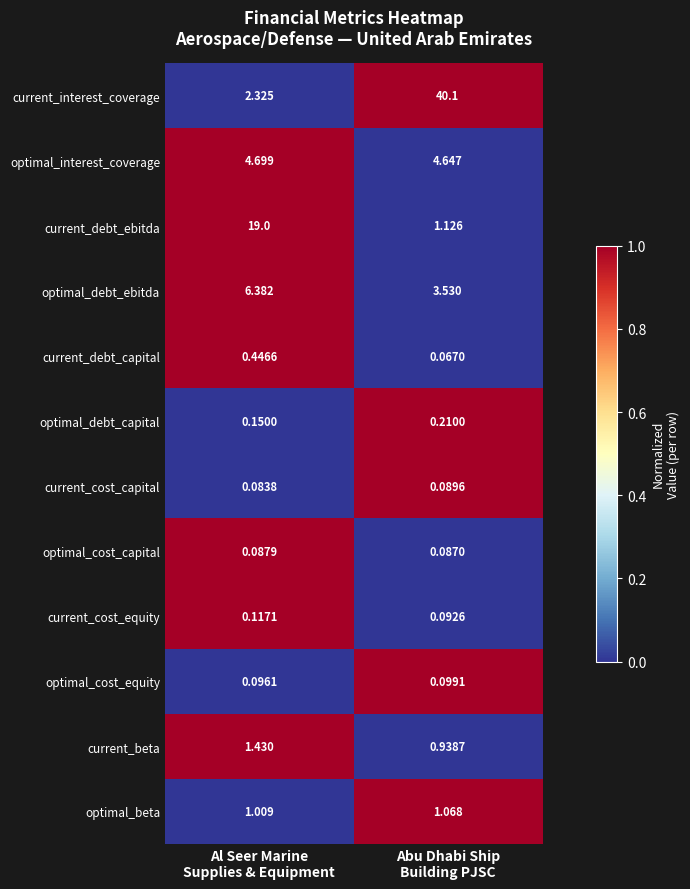

List the series in order of their peak value, highest first.

current_interest_coverage, current_debt_ebitda, optimal_debt_ebitda, optimal_interest_coverage, current_beta, optimal_beta, current_debt_capital, optimal_debt_capital, current_cost_equity, optimal_cost_equity, current_cost_capital, optimal_cost_capital